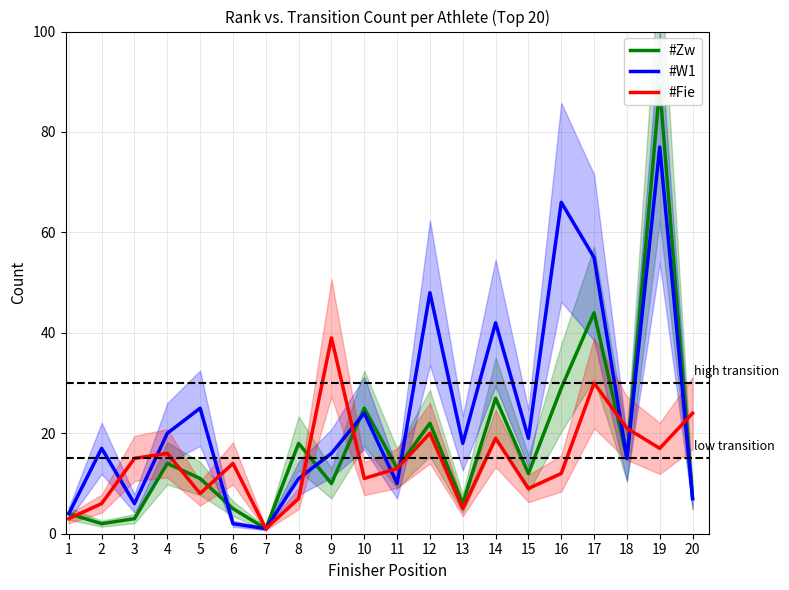

In #Zw, how many points are higher than both neighbors (excluding endpoints)?

7